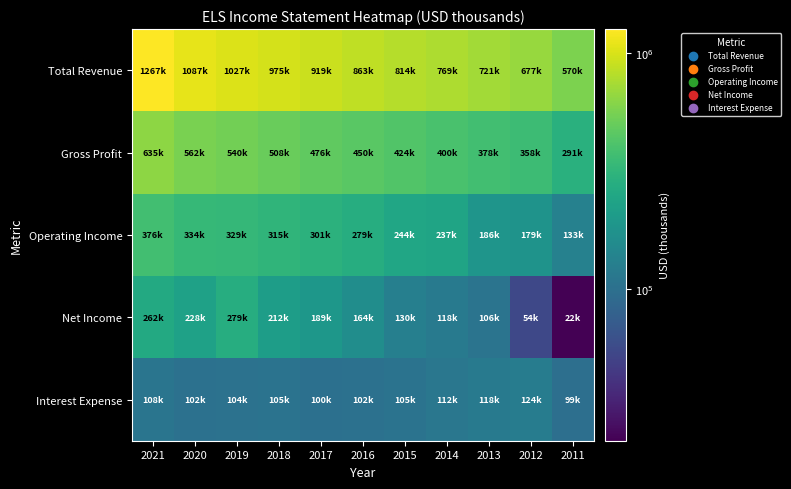

Reading left to right, extract all data points from this chart.

Total Revenue: 2021=1267100	2020=1087400	2019=1027700	2018=975800	2017=919500	2016=863100	2015=814300	2014=769800	2013=721500	2012=677500	2011=570600
Gross Profit: 2021=635200	2020=562800	2019=540300	2018=508900	2017=476000	2016=450400	2015=424700	2014=400300	2013=378400	2012=358100	2011=291300
Operating Income: 2021=376300	2020=334800	2019=329400	2018=315600	2017=301400	2016=279200	2015=244800	2014=237700	2013=186200	2012=179000	2011=133000
Net Income: 2021=262500	2020=228300	2019=279100	2018=212600	2017=189900	2016=164000	2015=130100	2014=118700	2013=106900	2012=54800	2011=22800
Interest Expense: 2021=108700	2020=102800	2019=104200	2018=105000	2017=100600	2016=102000	2015=105700	2014=112300	2013=118500	2012=124000	2011=99500